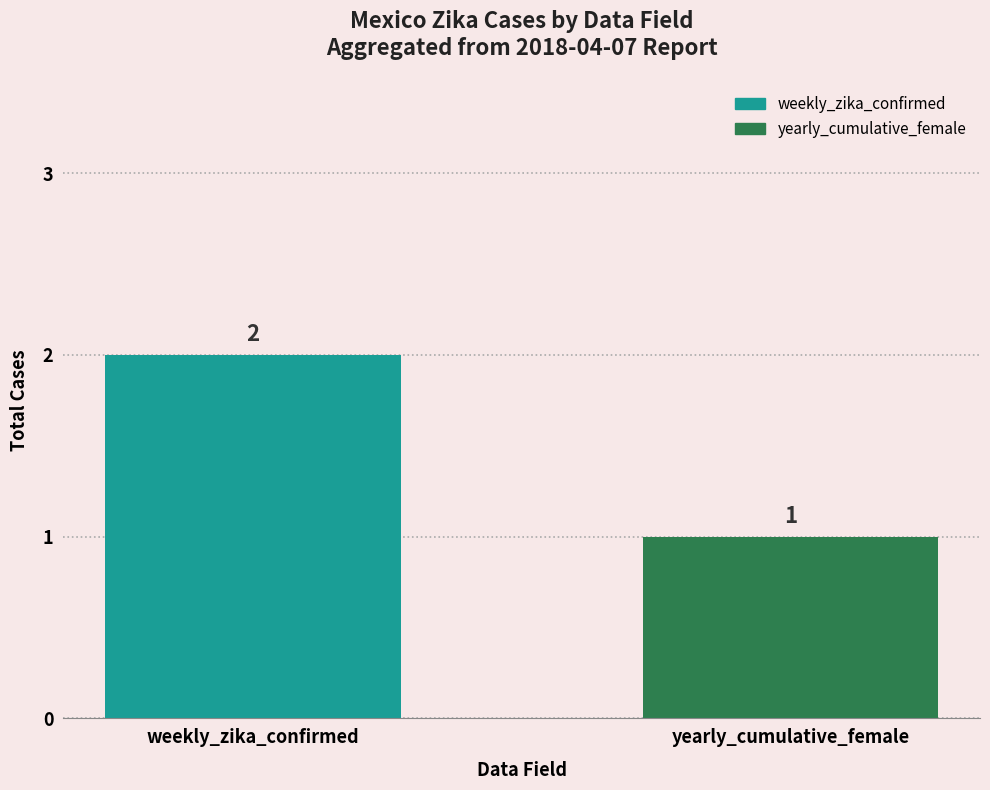

What is the maximum value for yearly_cumulative_female?

1